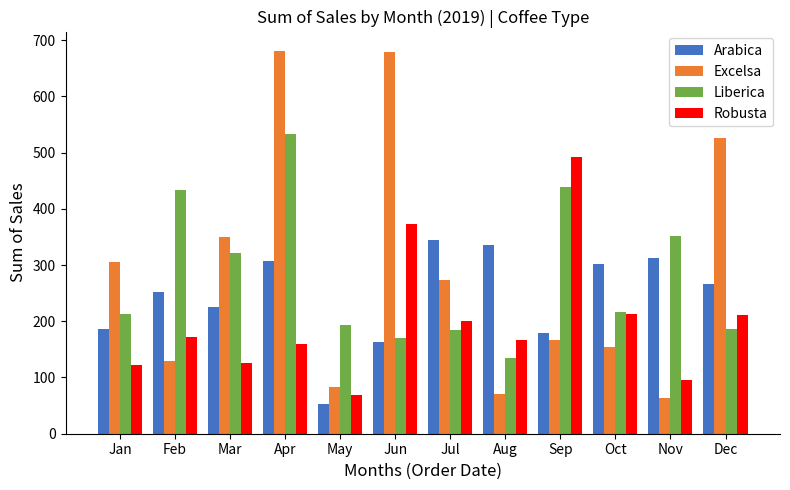

Where is Robusta nearest to the value 280?

Oct